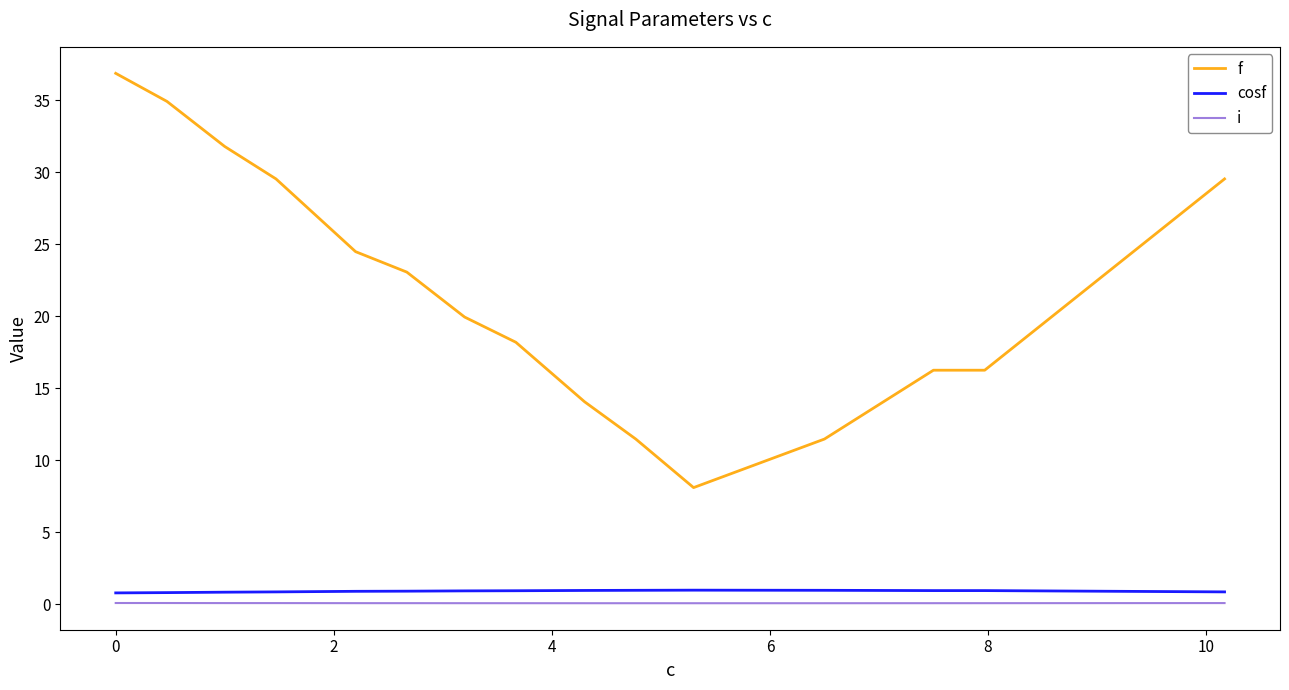

What is the sum of all cosf values?

13.8